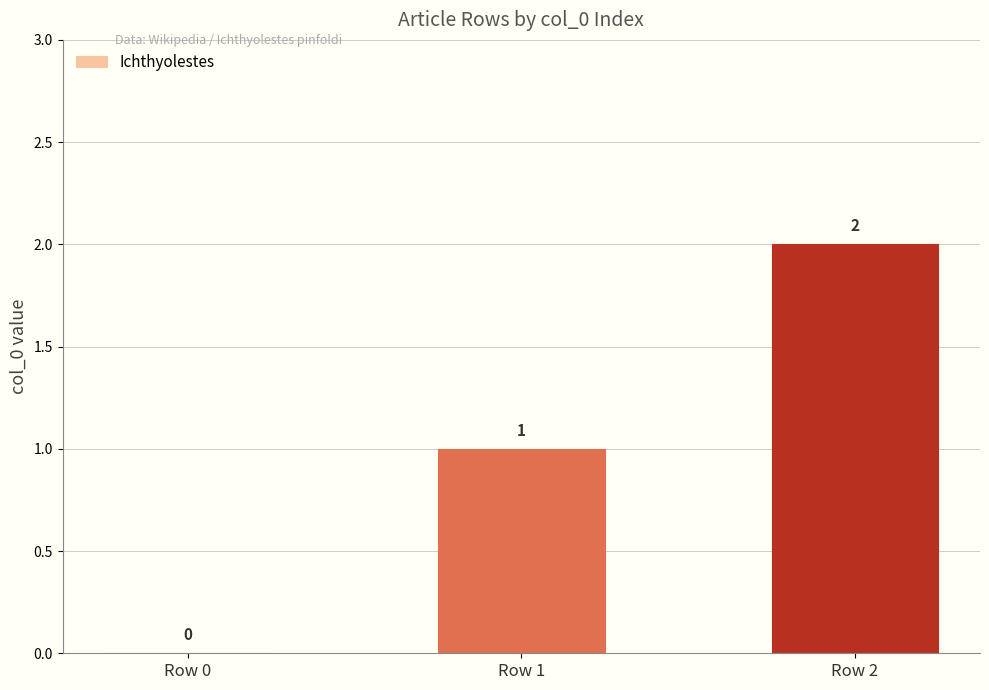

Count the number of categories in the chart.

3